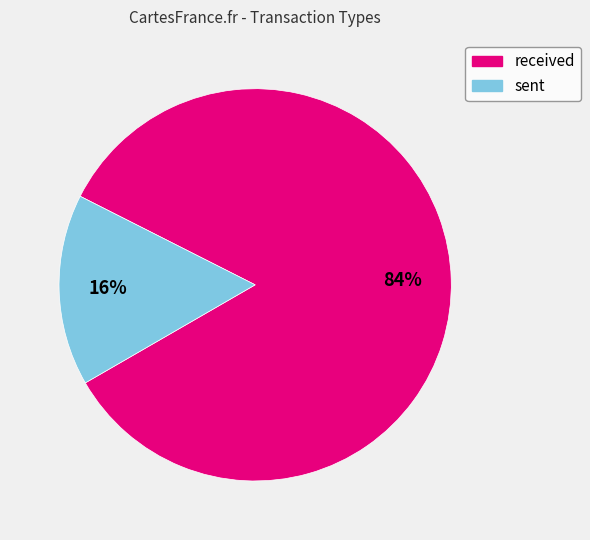

Which has a higher value, sent or received?

received